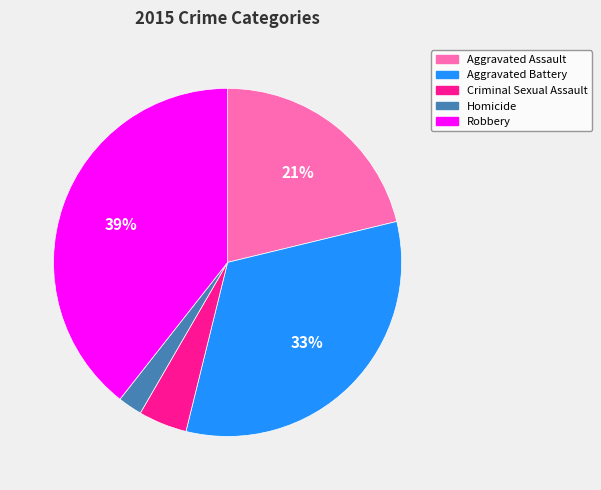

To the nearest percent, what is the average slice percentage?

20%